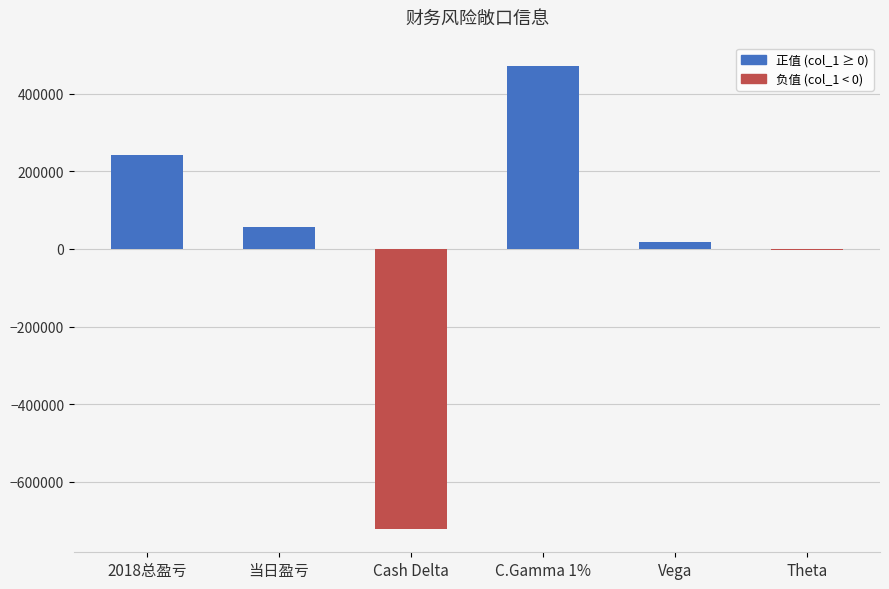

The chart shows a value of 240574 at 2018总盈亏. True or false?

True